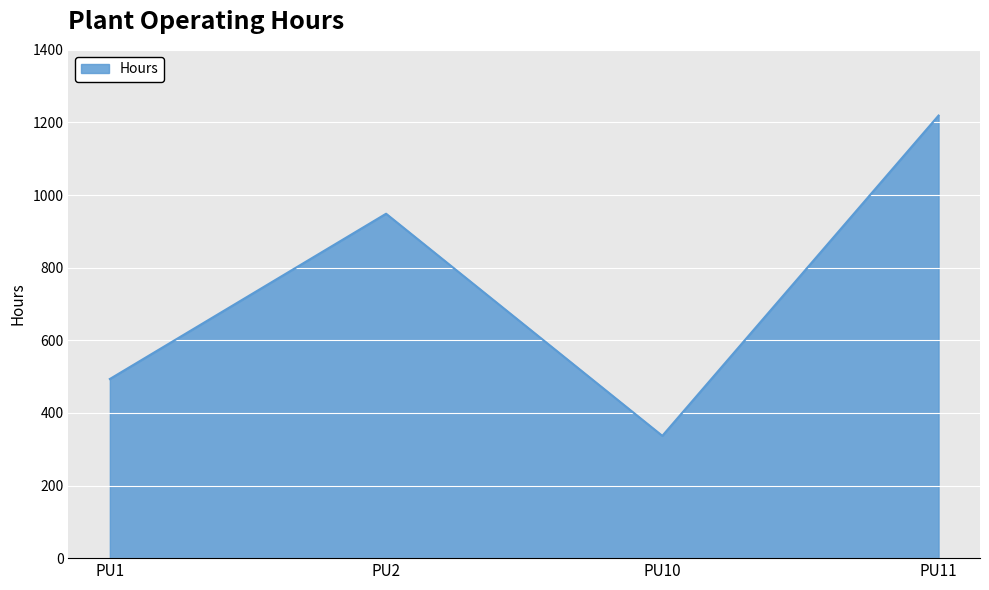

Which label corresponds to the largest value in the chart?

PU11